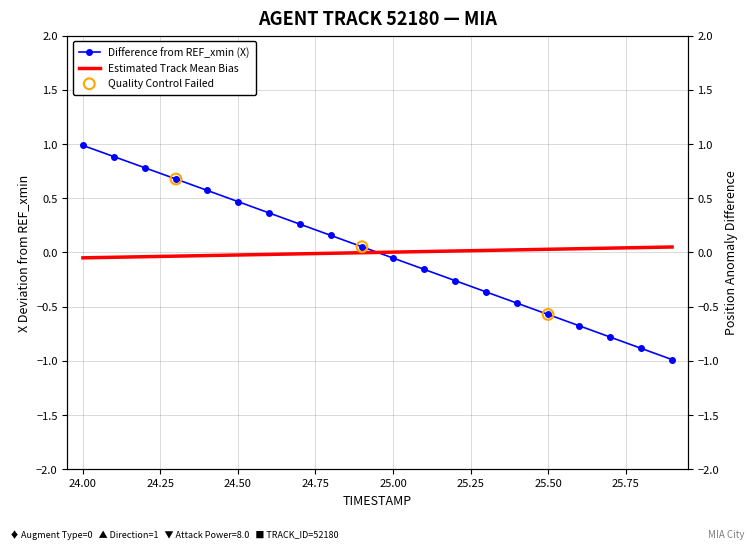

Which series contains the highest Y value?

X